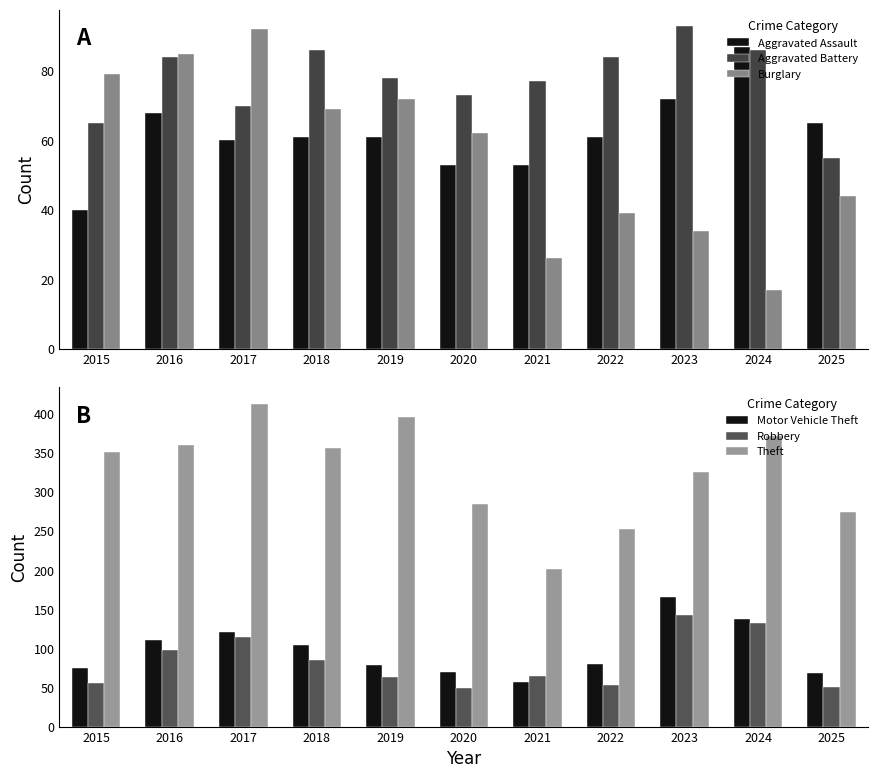

Is it true that Aggravated Battery equals 54 at 2019?

False